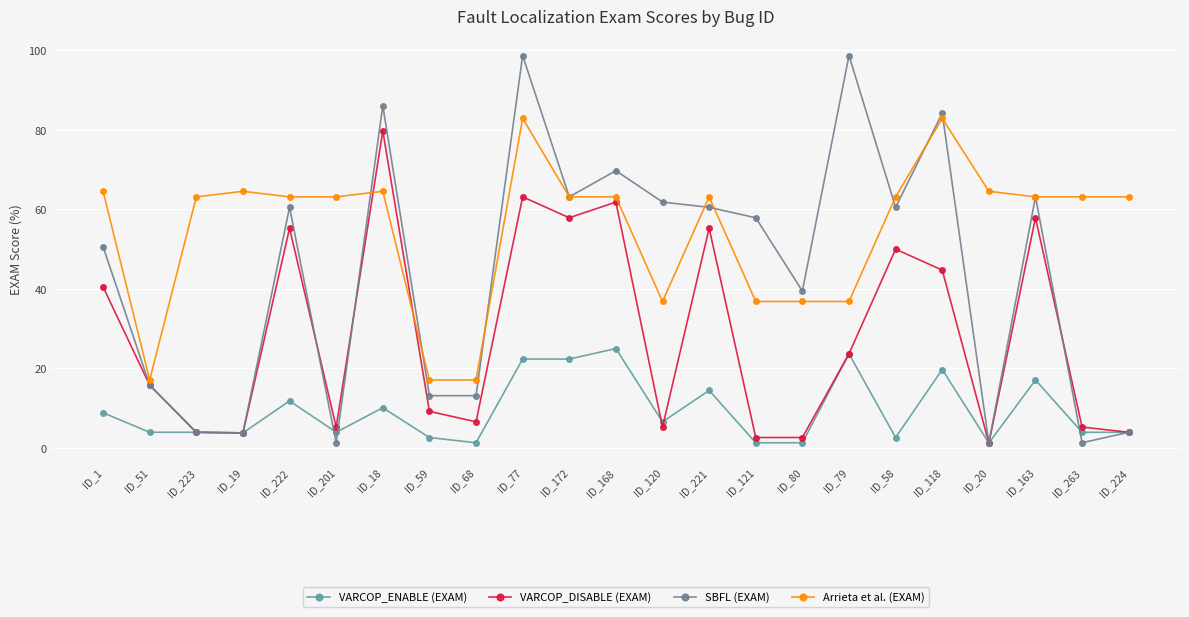

What is the lowest value of the VARCOP_DISABLE (EXAM) series?

1.3